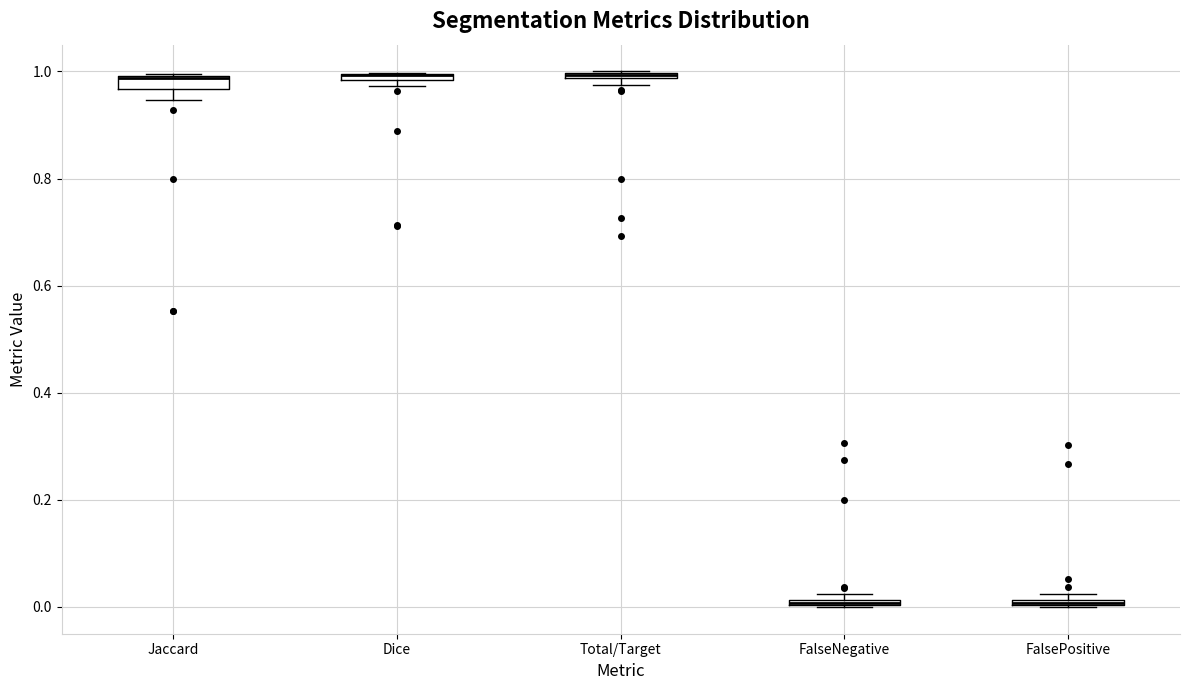

Where is the lower edge of the box for Dice on the y-axis? The values are not printed on the chart, so give them approximately, as read against the axis.

0.98